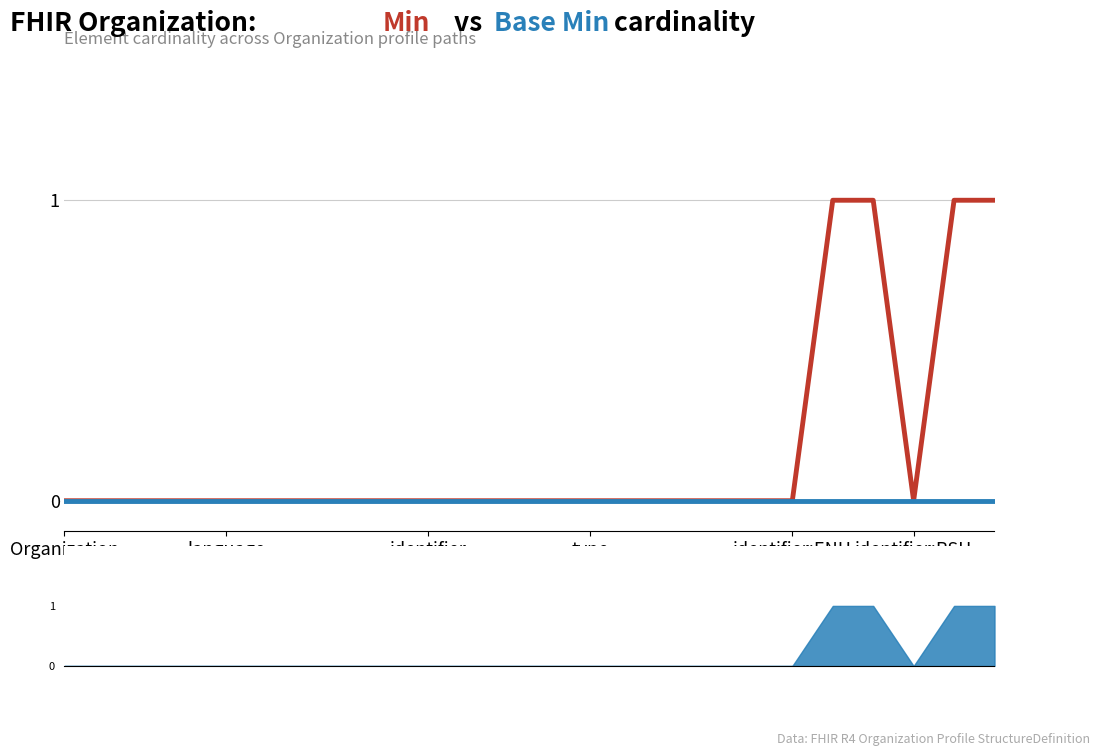

True or false: Base Min and Min cross at least once.

False